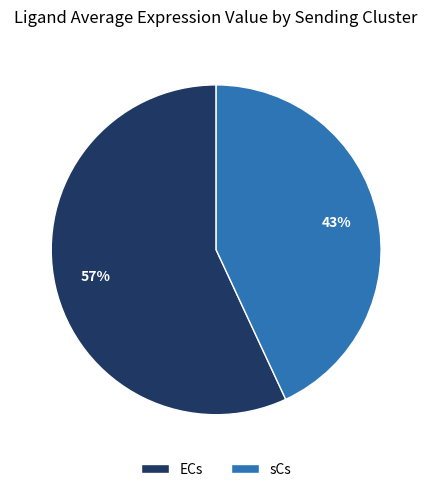

Which category has the smallest portion of the pie?

sCs